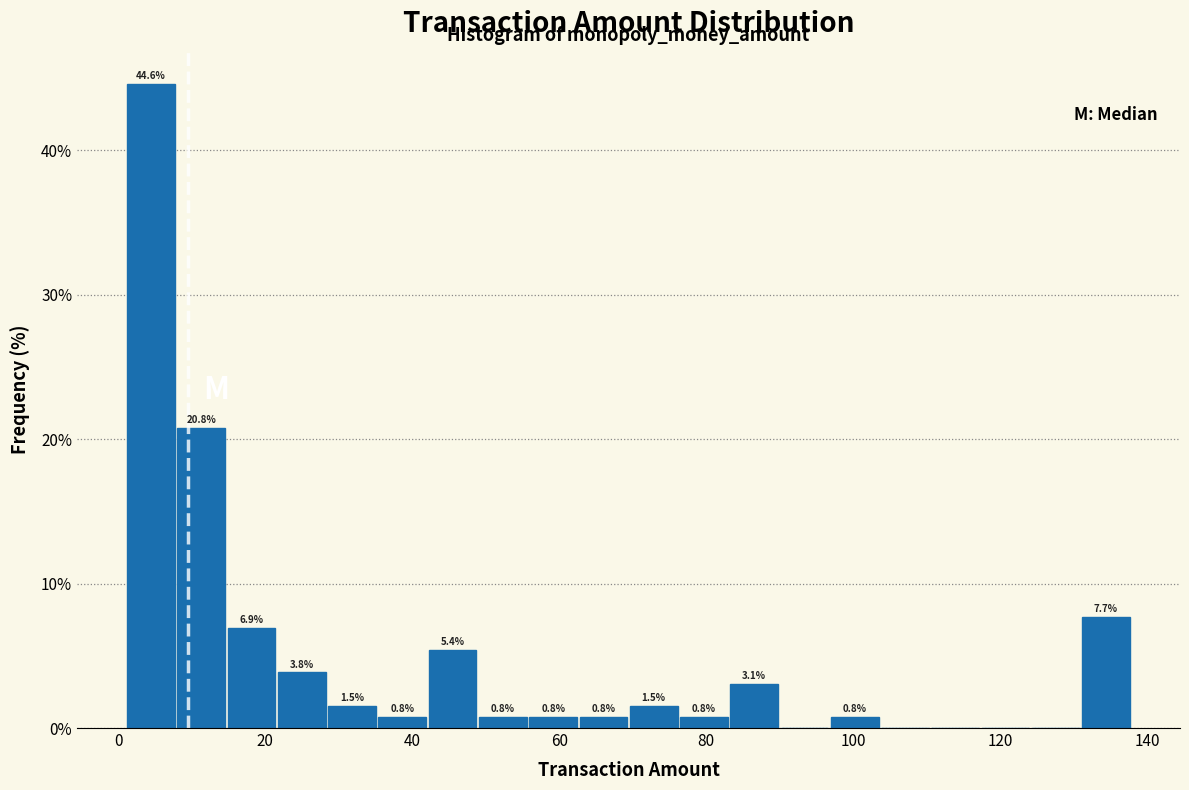

Read against the x-axis, roughly where is the centre of the tallest bar?

4